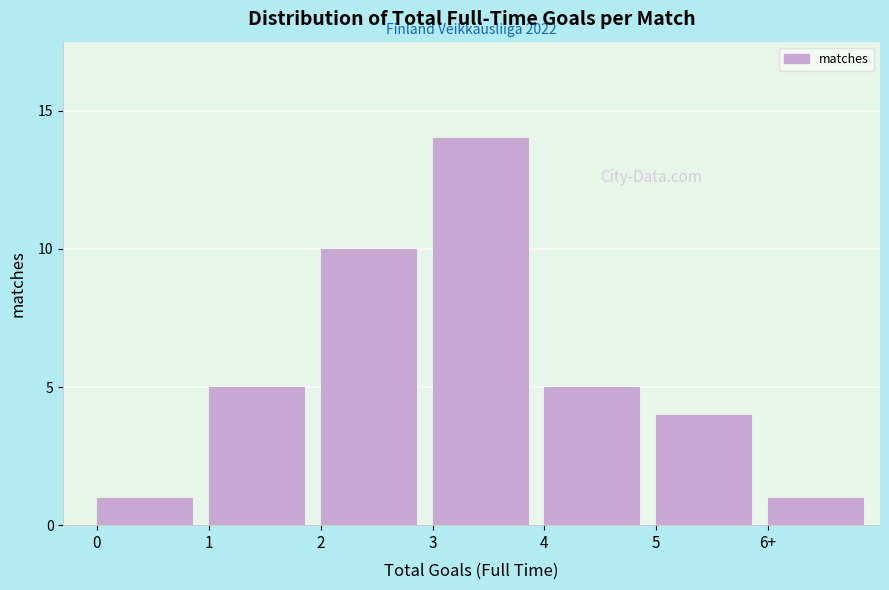

Reading left to right, list all the values displayed in this chart.

0=1	1=5	2=10	3=14	4=5	5=4	6+=1